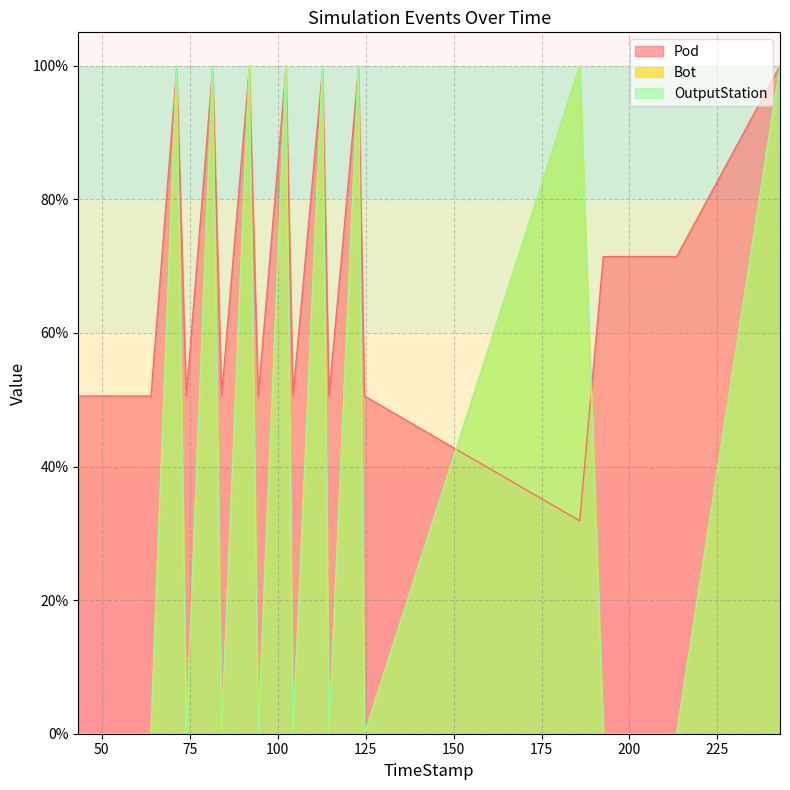

Does the chart display data point markers on the line(s)?

No